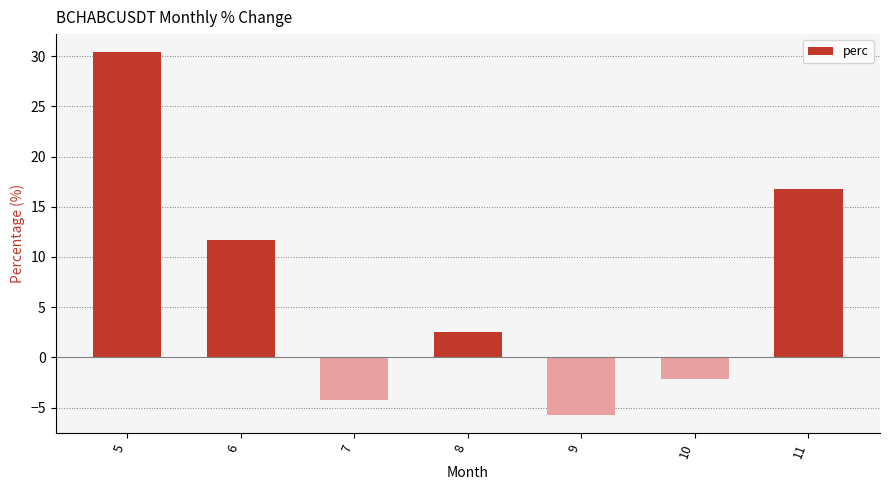

Reading left to right, what are all the values shown in this chart?

30.4	11.7	-4.2	2.5	-5.7	-2.2	16.8